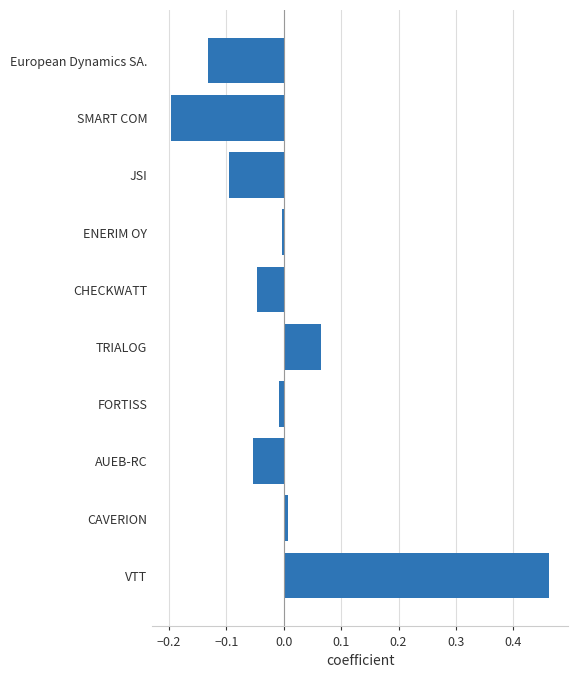

Which label corresponds to the largest value in the chart?

VTT